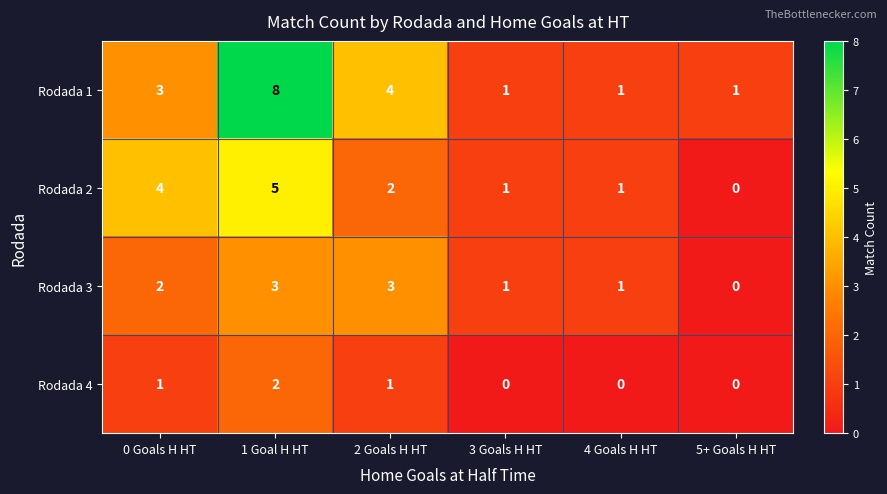

At which label is Rodada 1 closest to 4?

2 Goals H HT